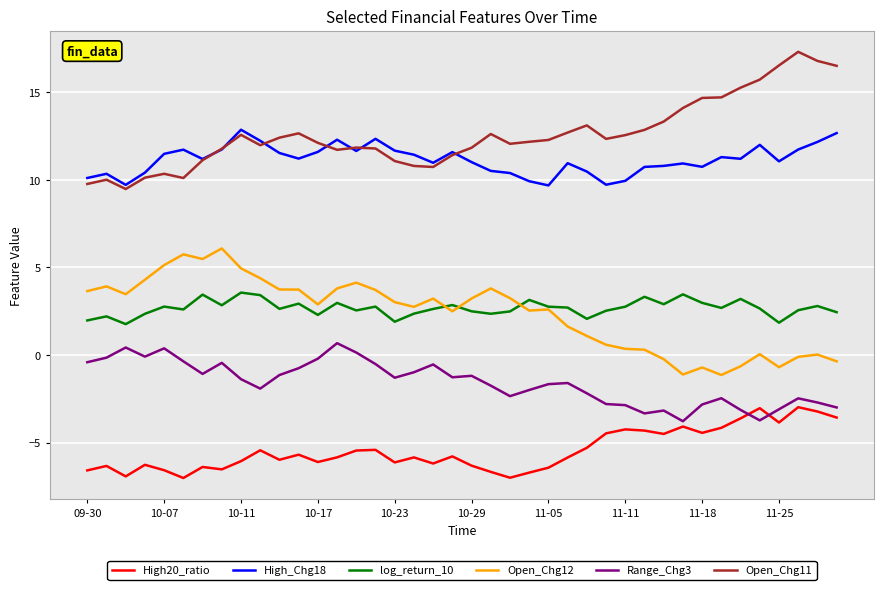

What is the highest value of the Range_Chg3 series?

0.7